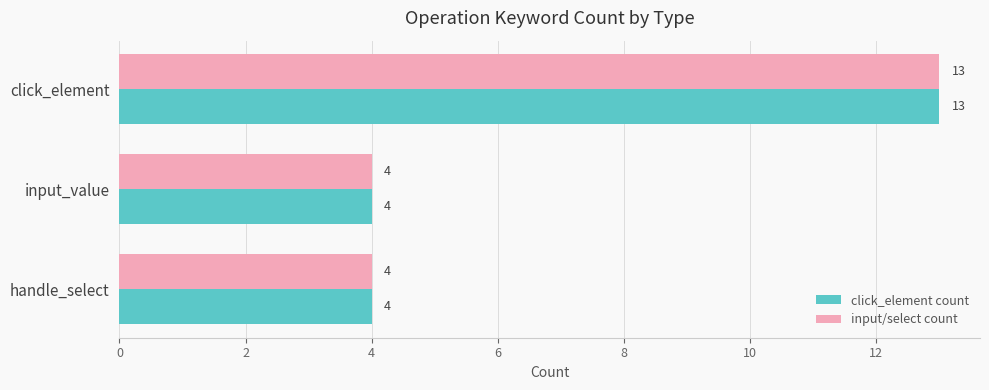

Is it true that click_element count equals 4 at handle_select?

True